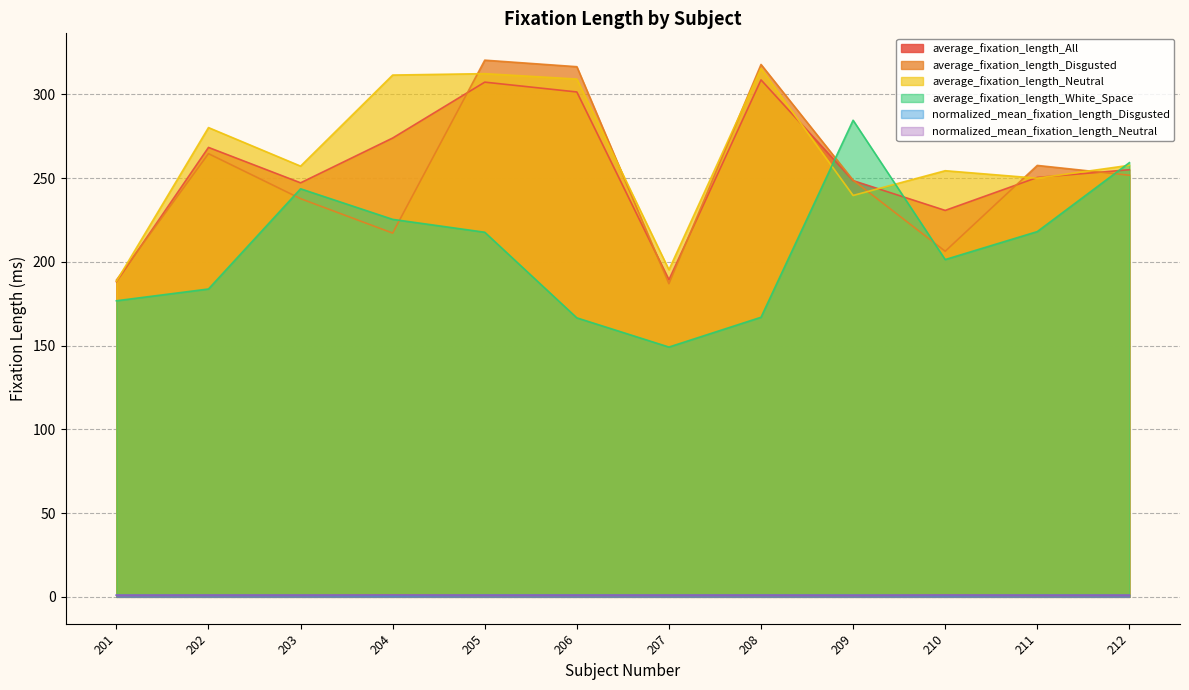

Which series changed the most between 204 and 210?

average_fixation_length_Neutral